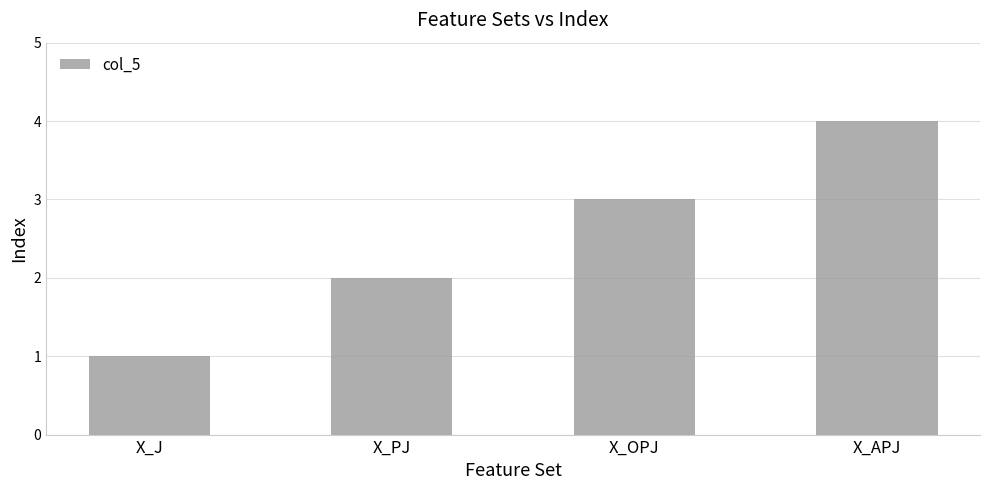

Between X_J and X_APJ, which is larger?

X_APJ